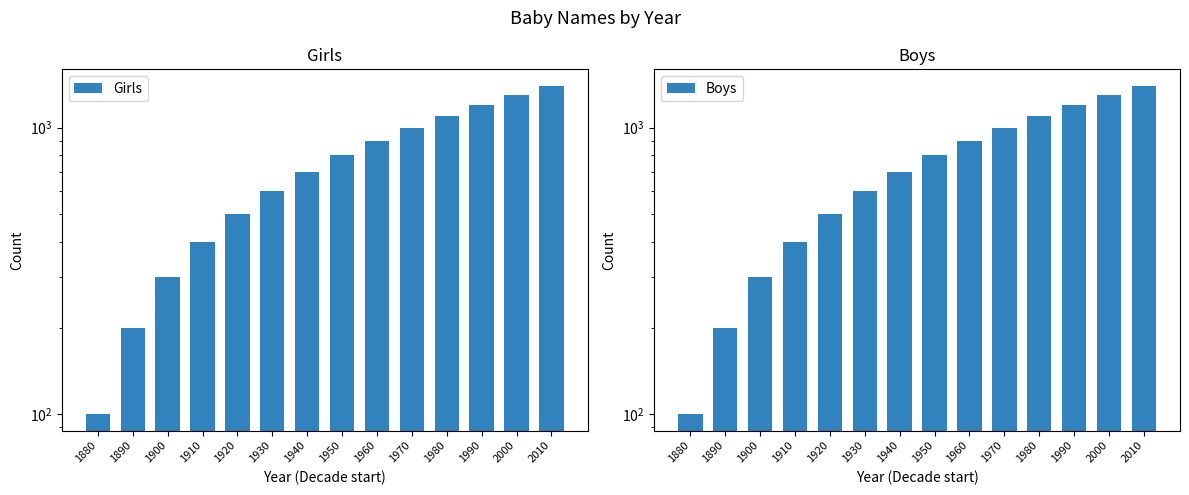

Rank the series at 1880 from lowest to highest value.

Girls, Boys